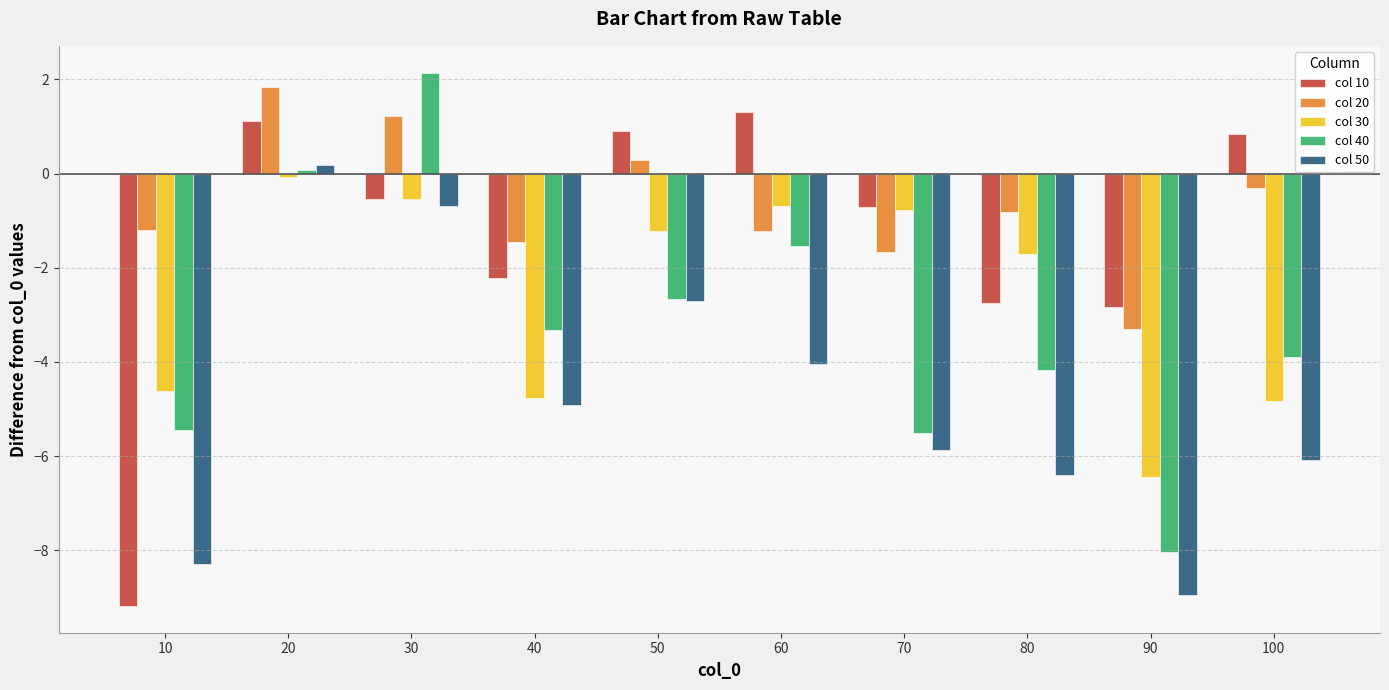

How many positive values does the col 20 series have?

3